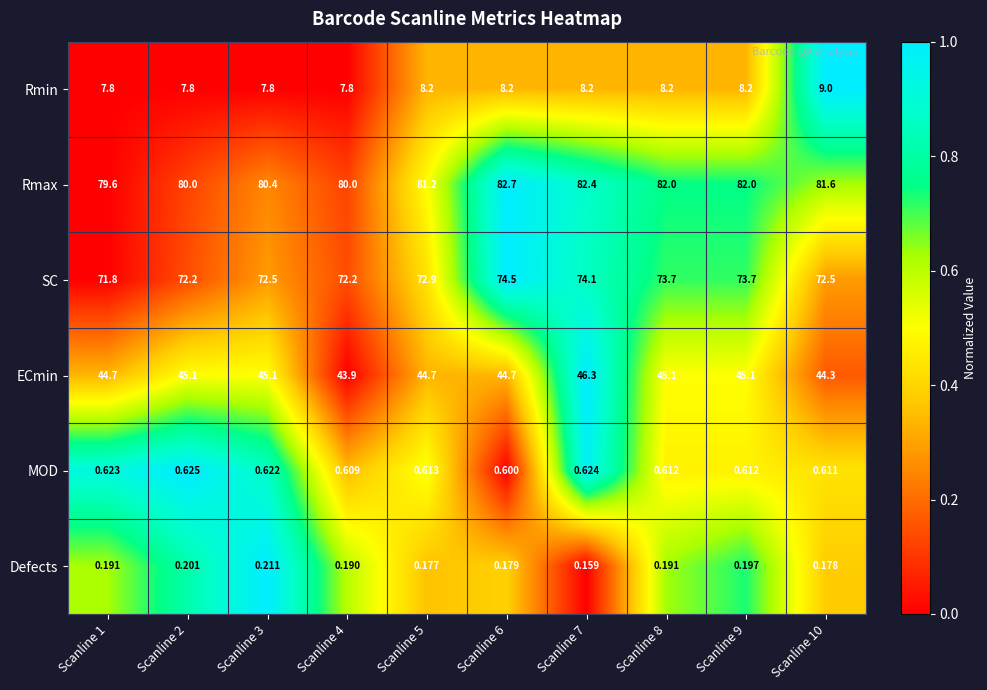

Which series changed the most between Scanline 2 and Scanline 5?

Rmax